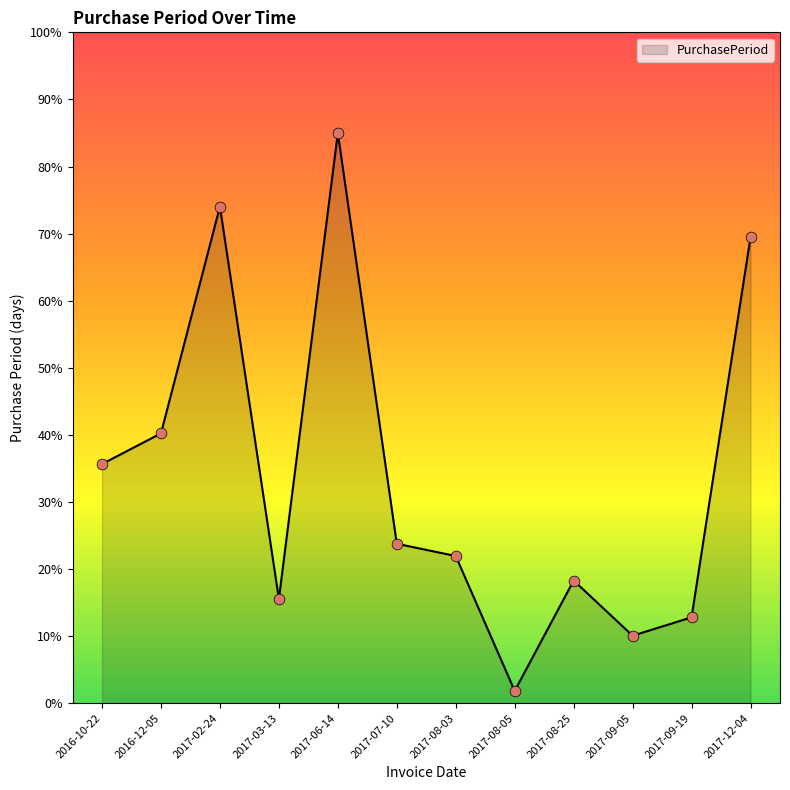

Between 2017-03-13 and 2016-12-05, which is larger?

2016-12-05